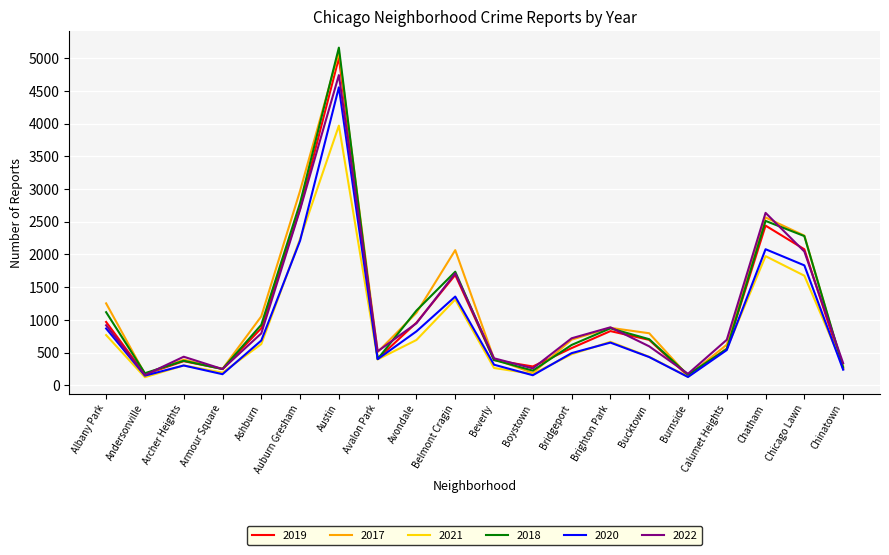

What value does the 2017 series have at Belmont Cragin?

2066